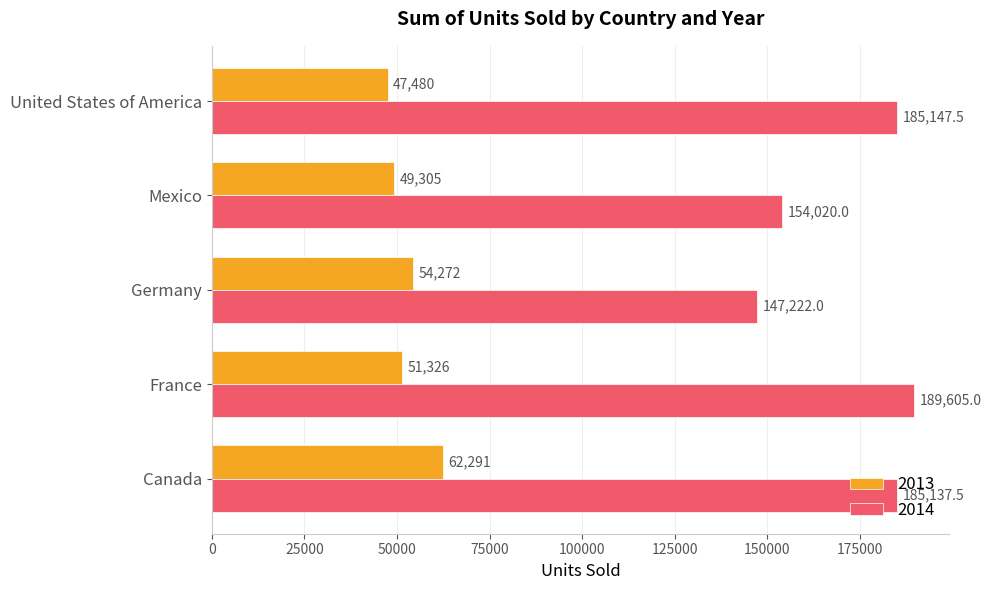

What is the difference between the maximum and second lowest values in the 2014 series?

35585.0